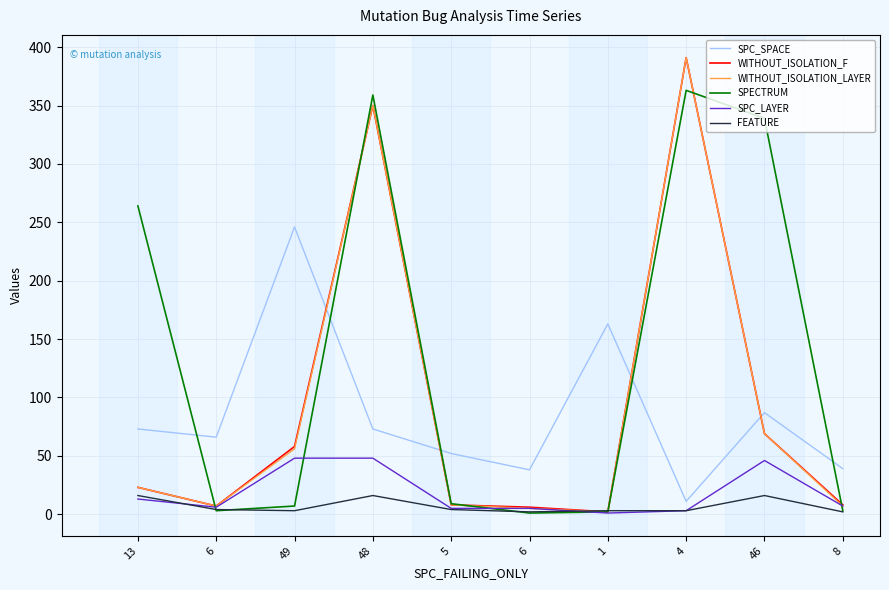

True or false: SPC_LAYER and WITHOUT_ISOLATION_F cross at least once.

False